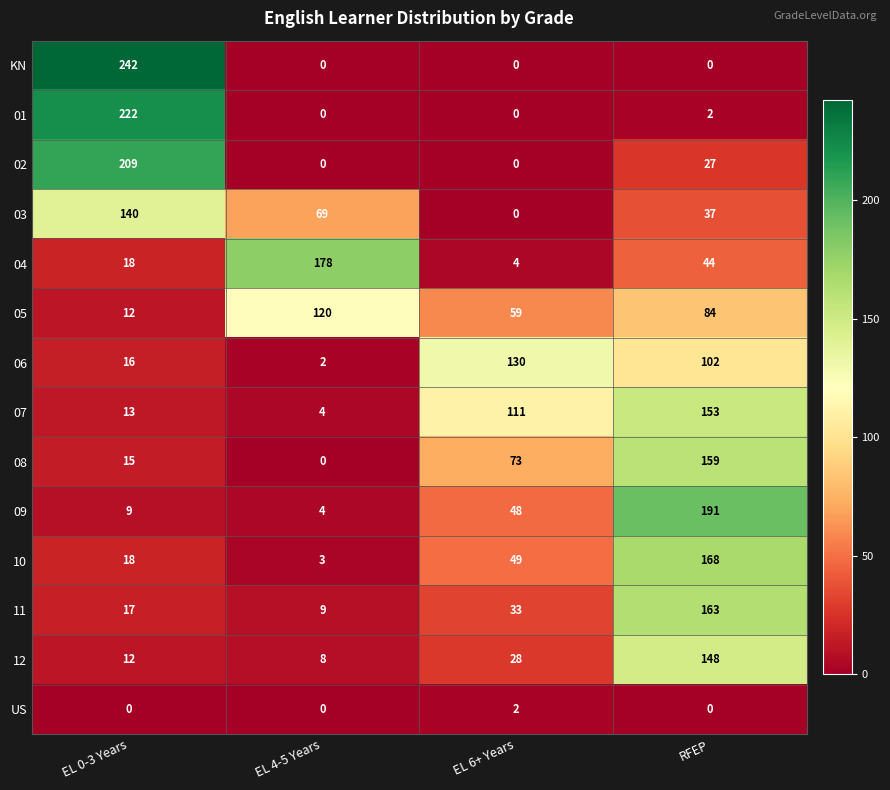

Between EL 0-3 Years and RFEP, which series saw the biggest shift?

KN